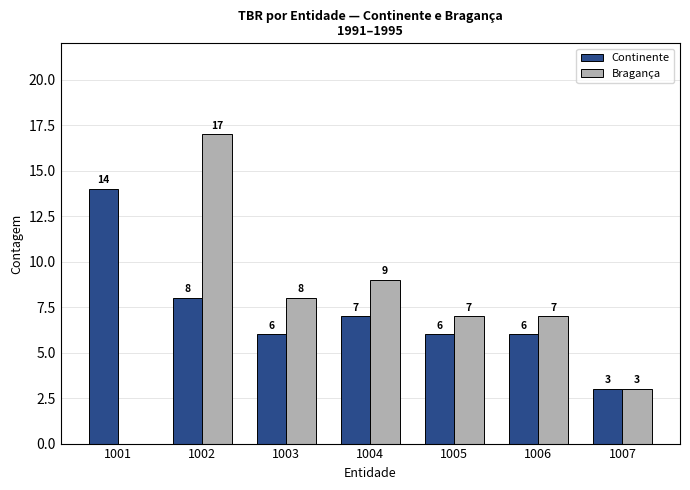

What is the total value across all series at 1004?

16